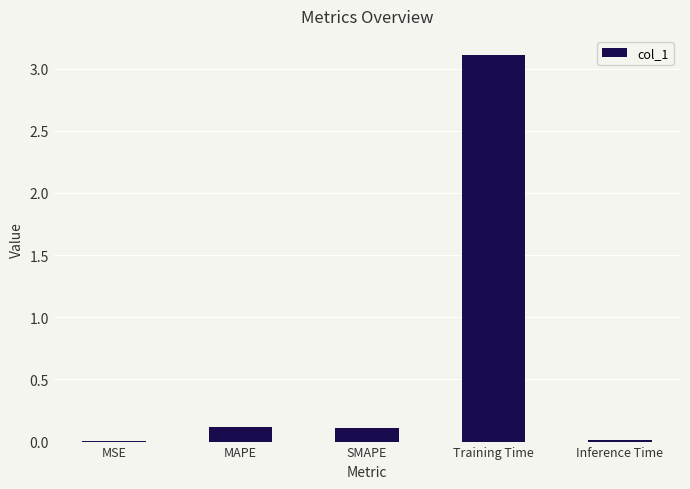

What is the maximum value shown in the chart?

3.1